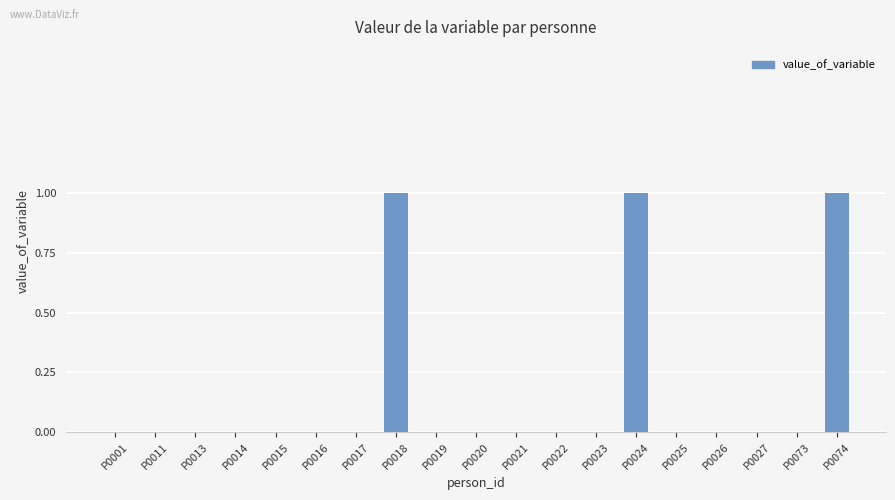

True or false: the data shows 0 at P0011.

True